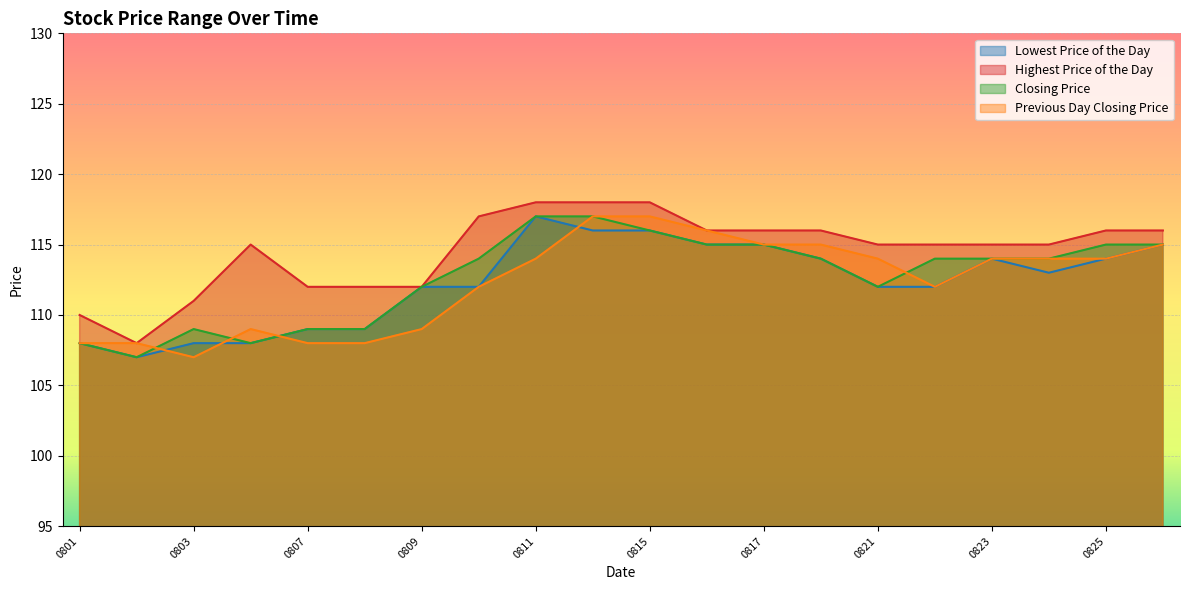

Which series has the largest total across all categories?

Highest Price of the Day